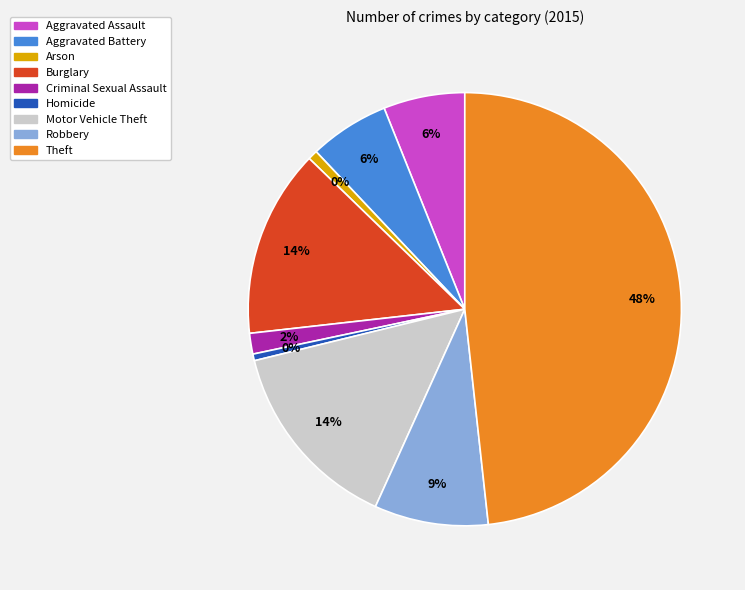

How many slices are in this pie chart?

9